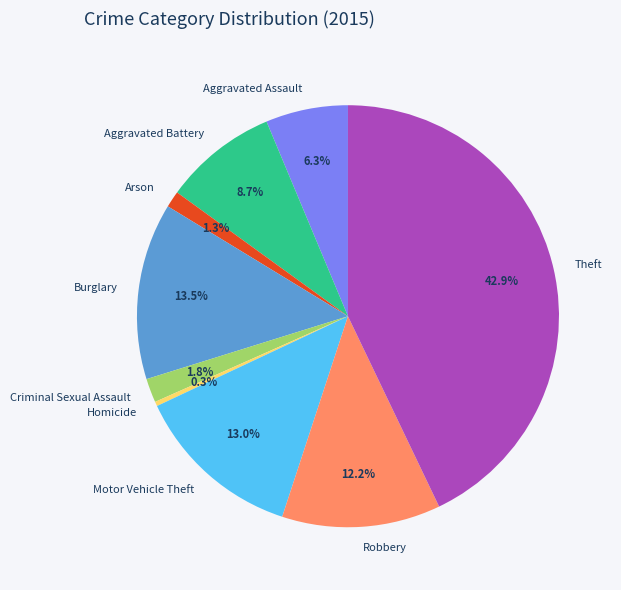

Which slice is the largest?

Theft